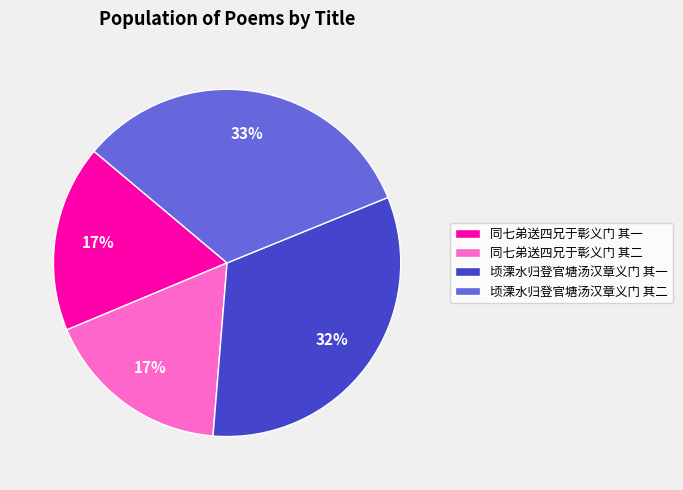

To the nearest percent, what portion does 同七弟送四兄于彰义门 其一 represent?

17%